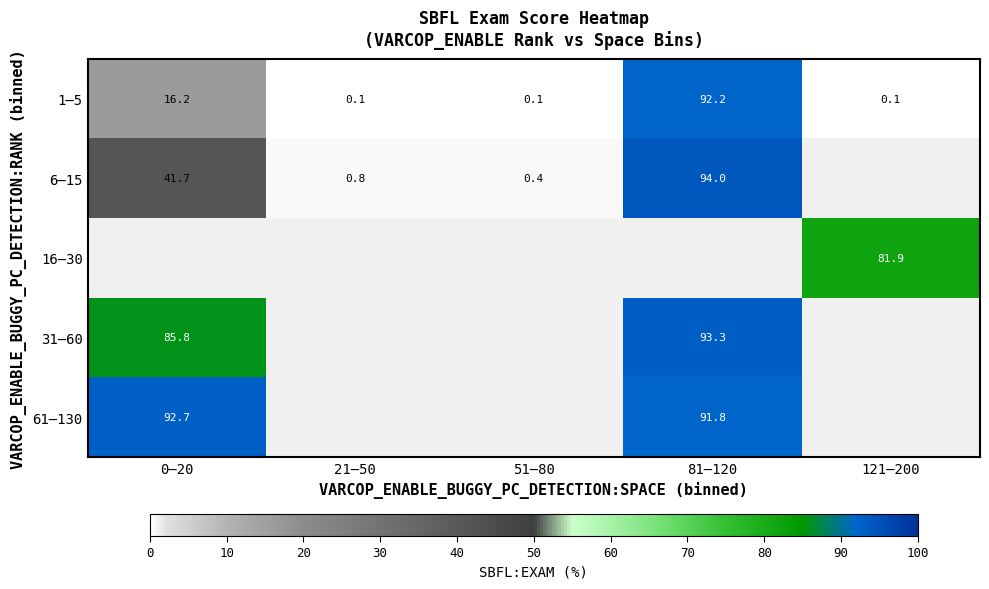

True or false: 1–5 has a value of 0.1 at 51–80.

True